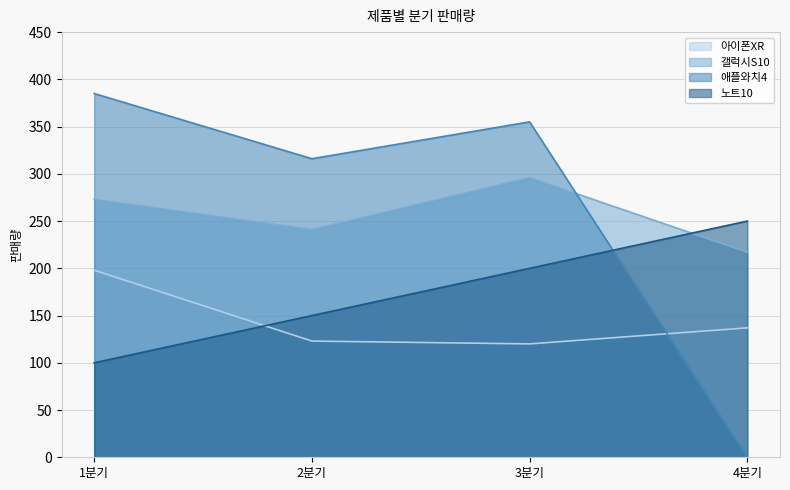

What is the highest value of the 애플와치4 series?

385